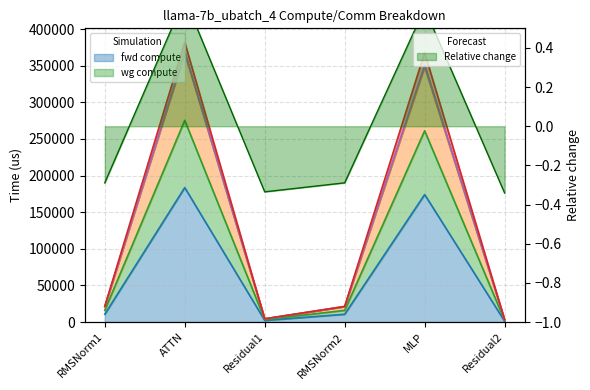

Does the chart display data point markers on the line(s)?

No